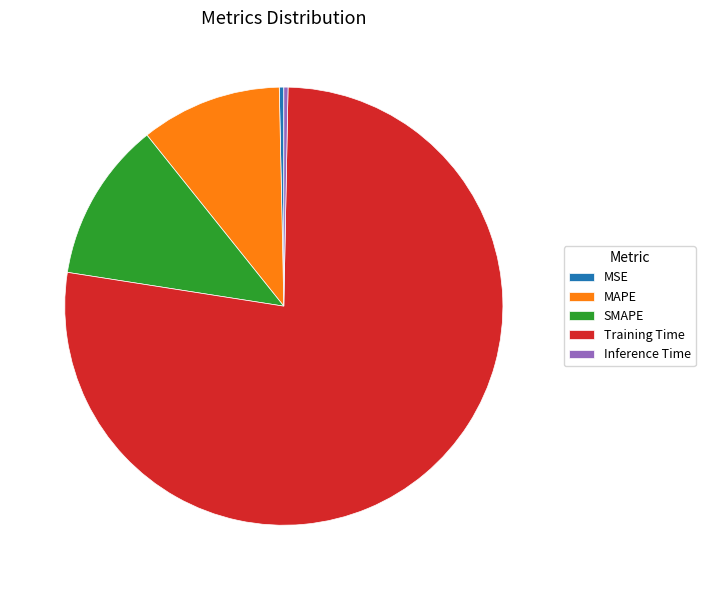

Is the sum of Training Time and MAPE greater than half?

Yes